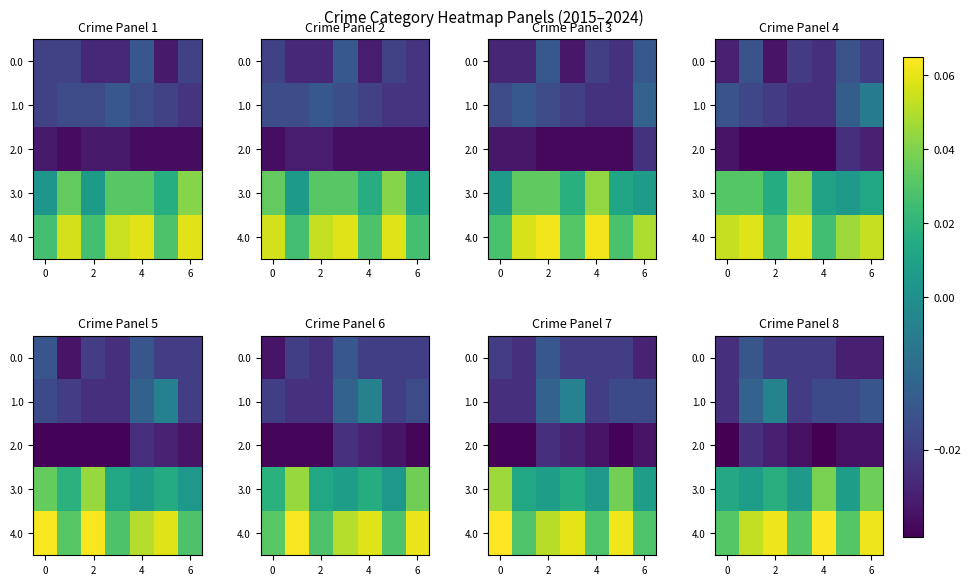

The value of row_0 at 6 is -0.0. True or false?

True